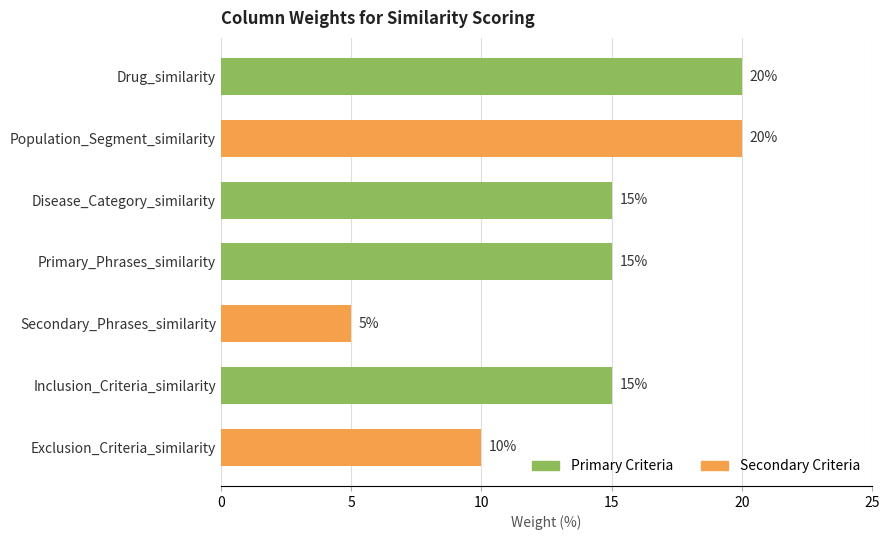

Reading top to bottom, transcribe all the data shown in this chart.

Drug_similarity=20	Population_Segment_similarity=20	Disease_Category_similarity=15	Primary_Phrases_similarity=15	Secondary_Phrases_similarity=5	Inclusion_Criteria_similarity=15	Exclusion_Criteria_similarity=10